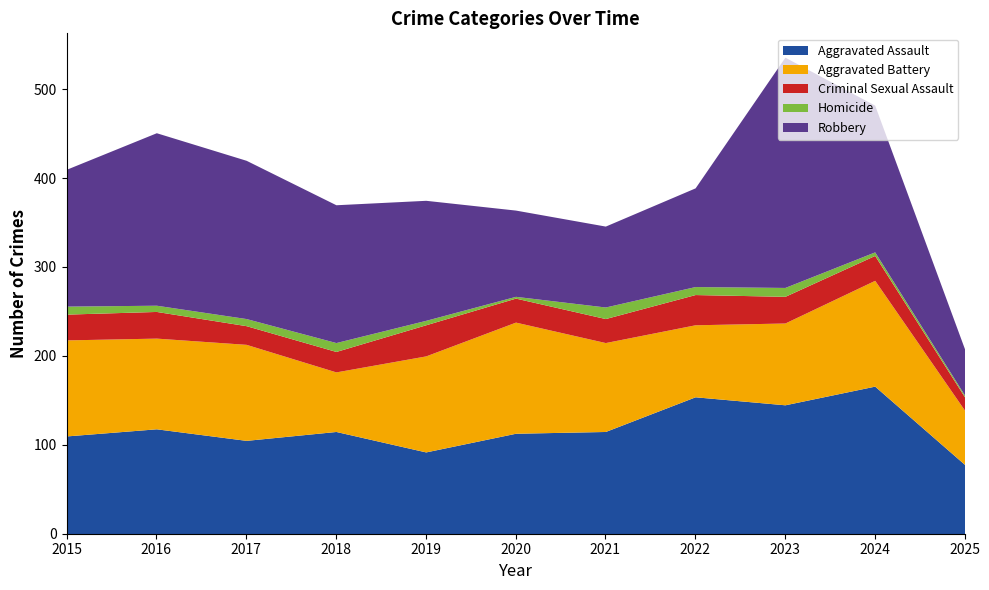

Is the value of Criminal Sexual Assault at 2022 greater than the value of Homicide at 2016?

Yes